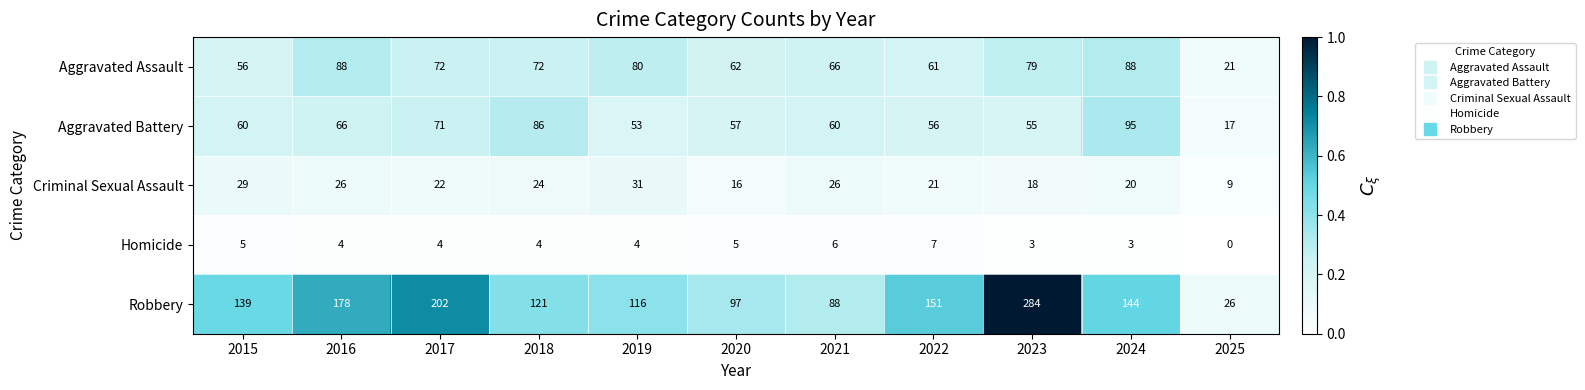

Is it true that Aggravated Assault equals 107 at 2022?

False